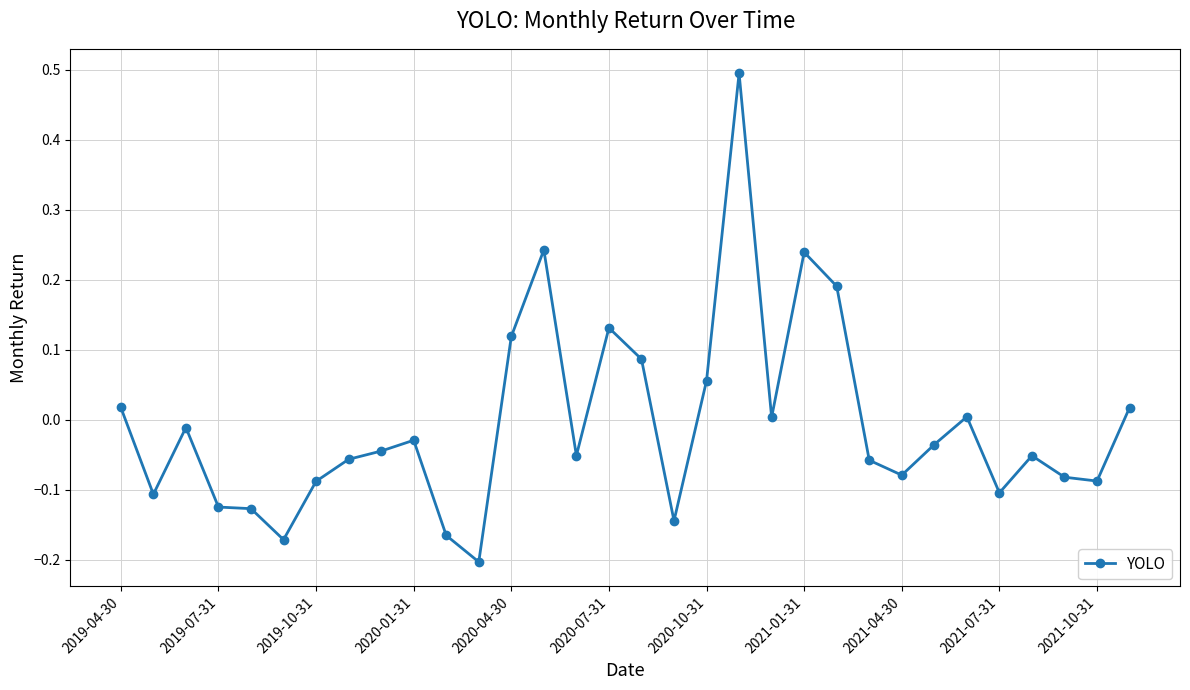

What is the difference between the maximum and minimum values?

0.7